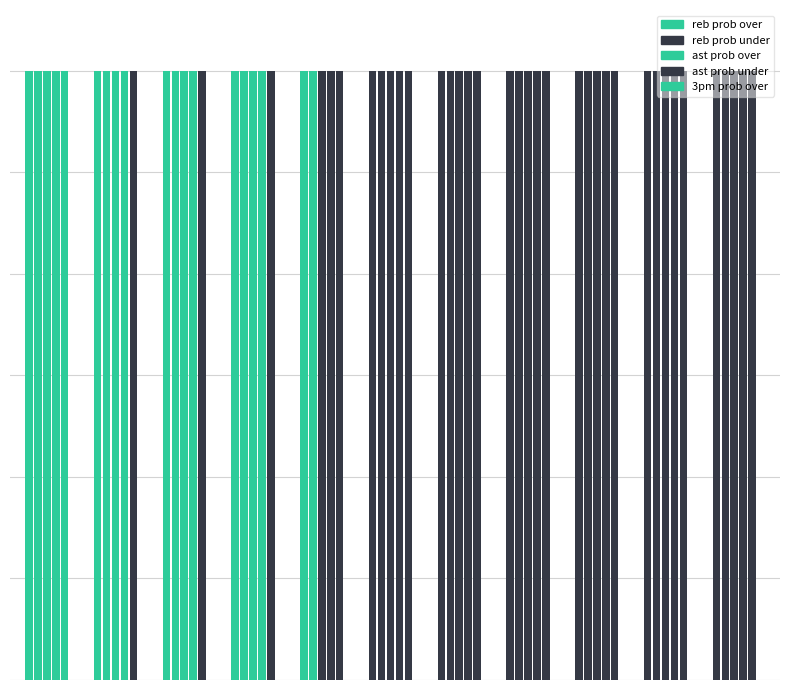

Which series has the largest total across all categories?

ast prob under